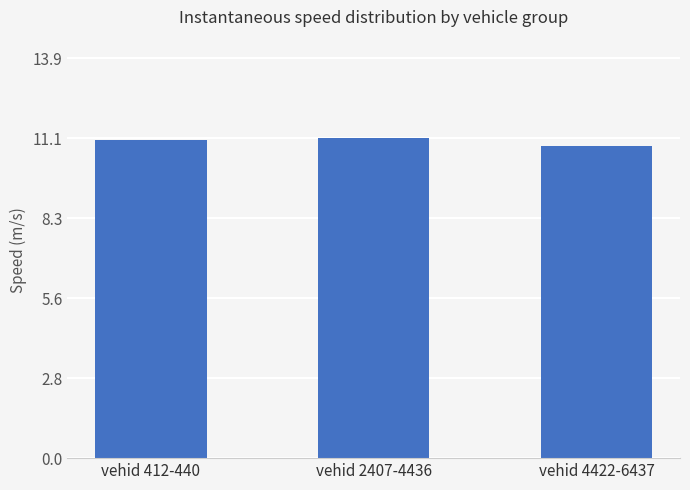

Reading left to right, list all the values displayed in this chart.

11.0	11.1	10.9